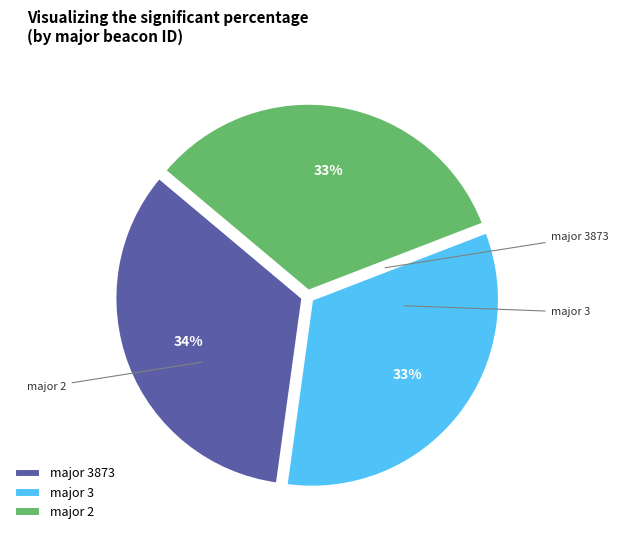

Count the number of slices in the pie.

3